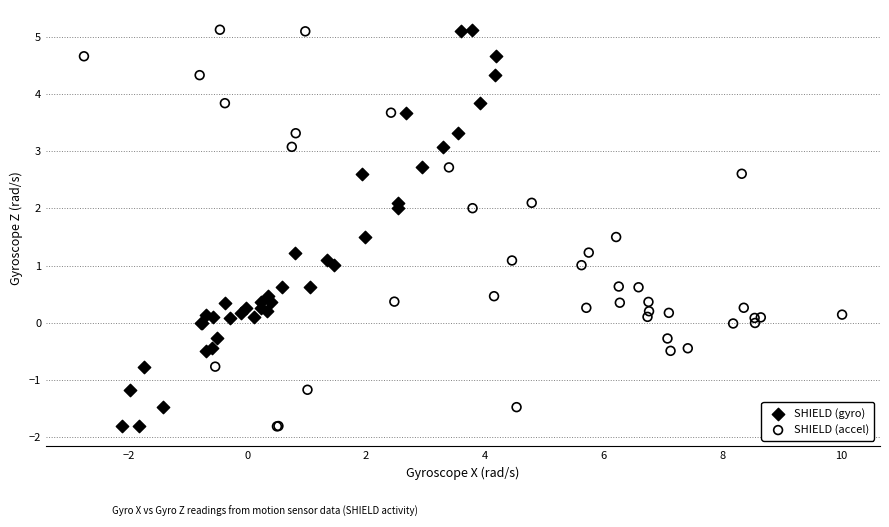

What are all the series names shown in the legend?

SHIELD (gyro), SHIELD (accel)